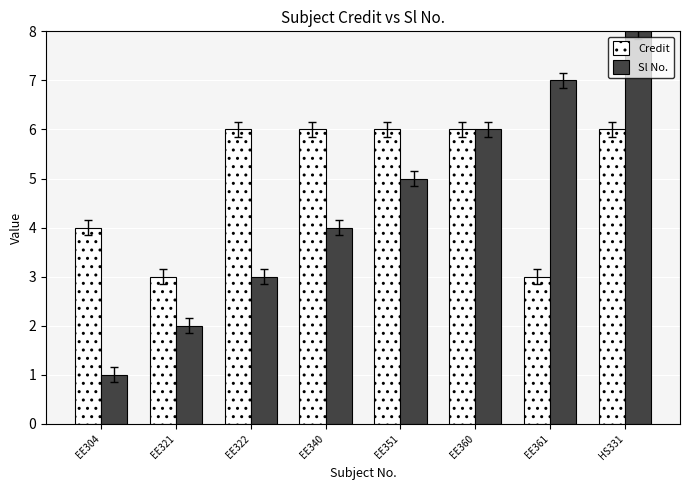

Is it true that Sl No. equals 1 at EE304?

True